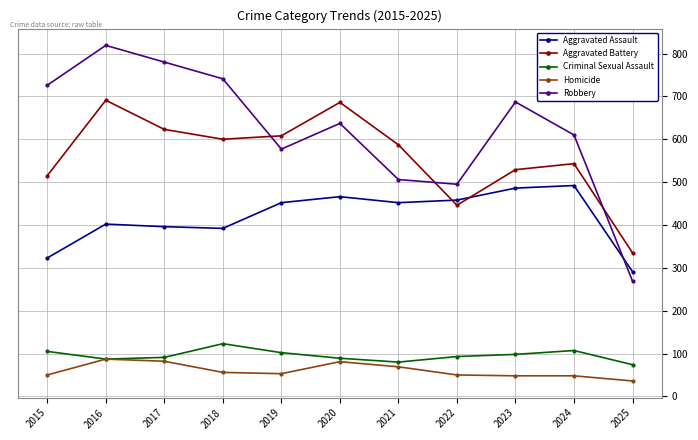

Which series has the widest spread of values?

Robbery